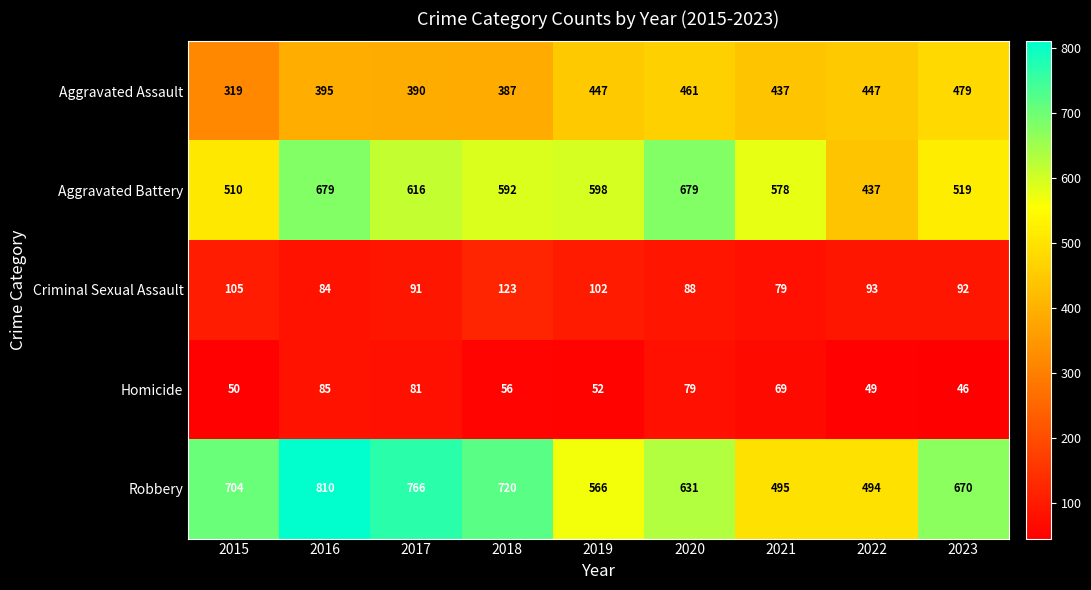

What is the spread (max minus min) of values at 2021?

509